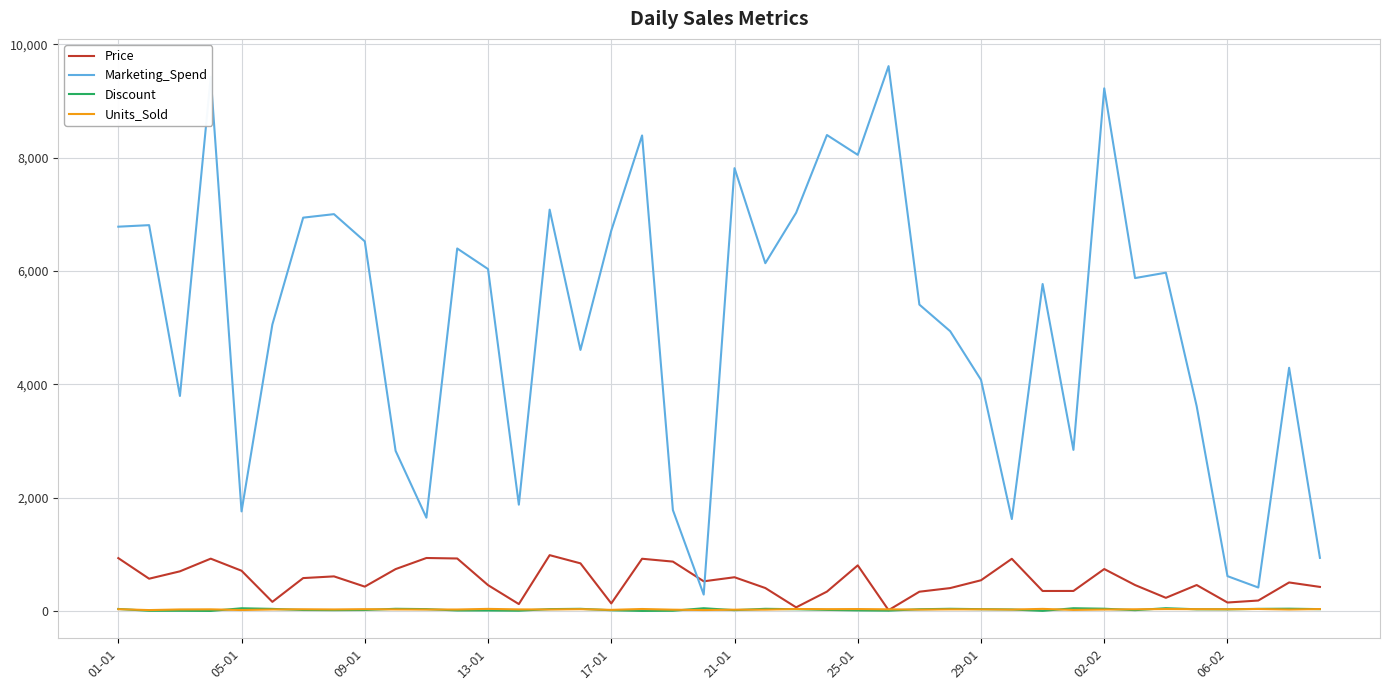

Which series has the largest total across all categories?

Marketing_Spend